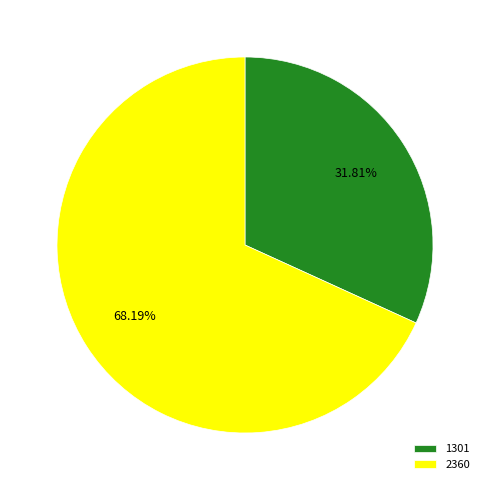

How many segments does this pie chart have?

2